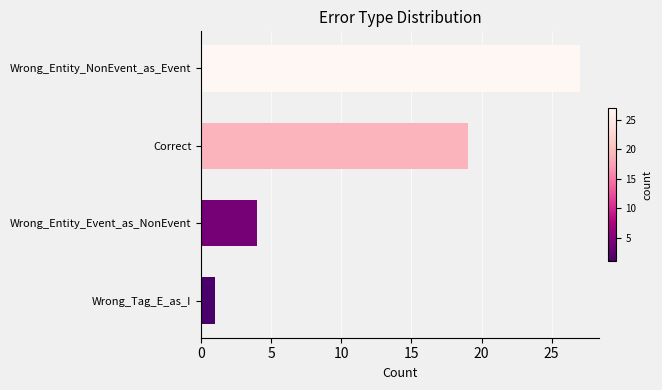

Reading top to bottom, extract all data points from this chart.

Wrong_Entity_NonEvent_as_Event=27	Correct=19	Wrong_Entity_Event_as_NonEvent=4	Wrong_Tag_E_as_I=1